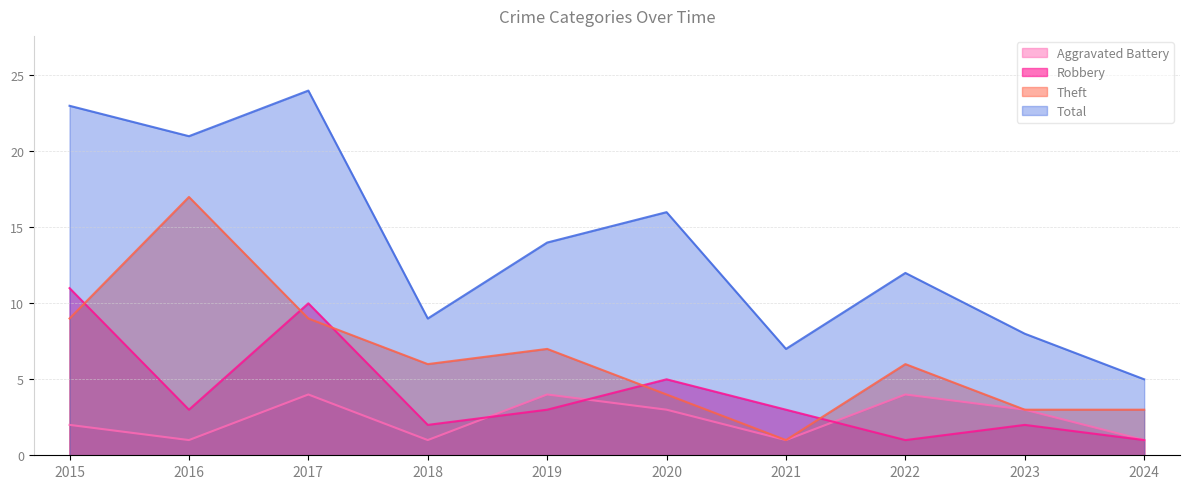

Rank the series by their maximum value, from highest to lowest.

Total, Theft, Robbery, Aggravated Battery